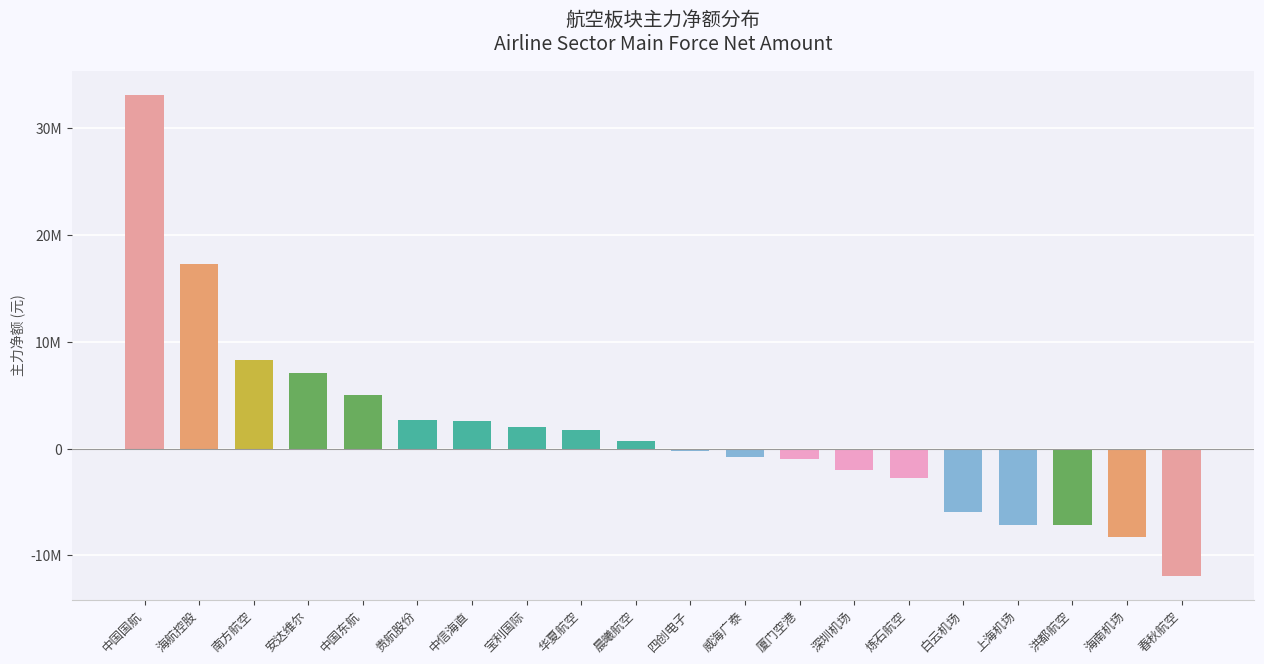

Rank the categories by value from highest to lowest.

中国国航, 海航控股, 南方航空, 安达维尔, 中国东航, 贵航股份, 中信海直, 宝利国际, 华夏航空, 晨曦航空, 四创电子, 威海广泰, 厦门空港, 深圳机场, 炼石航空, 白云机场, 上海机场, 洪都航空, 海南机场, 春秋航空